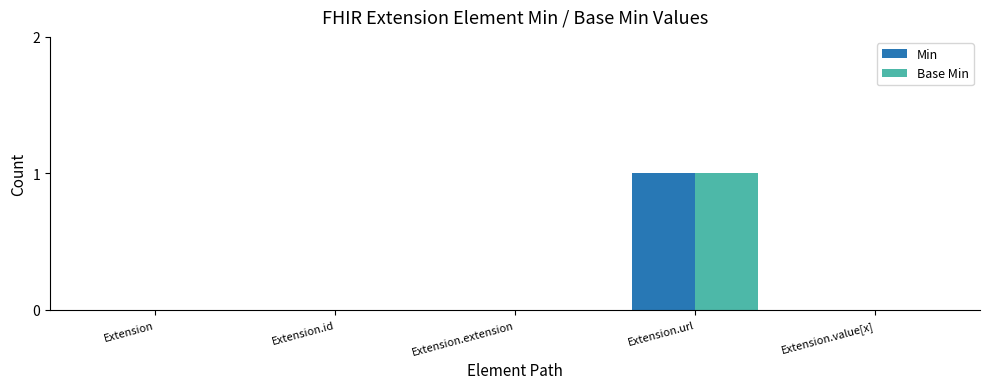

What are all the series names shown in the legend?

Min, Base Min